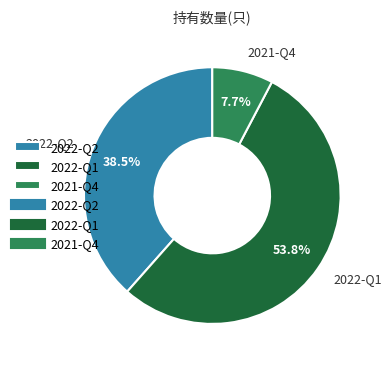

Approximately how many times larger is the value at 2022-Q1 compared to 2021-Q4?

7.0